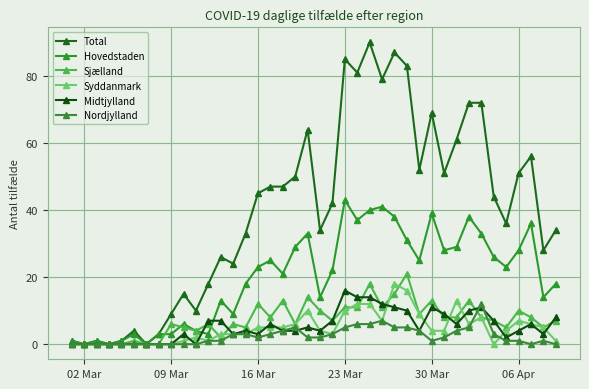

Reading right to left, transcribe all the data shown in this chart.

Total: 34	28	56	51	36	44	72	72	61	51	69	52	83	87	79	90	81	85	42	34	64	50	47	47	45	33	24	26	18	10	15	9	3	0	4	1	0	1	0	1
Hovedstaden: 18	14	36	28	23	26	33	38	29	28	39	25	31	38	41	40	37	43	22	14	33	29	21	25	23	18	9	13	3	4	6	3	3	0	3	1	0	1	0	1
Sjælland: 7	5	8	10	5	7	8	13	8	8	13	9	21	15	11	18	11	11	7	10	14	6	13	8	12	5	6	2	6	4	5	6	0	0	1	0	0	0	0	0
Syddanmark: 1	5	6	7	4	0	8	6	13	4	4	9	16	18	7	12	12	10	3	4	10	6	5	5	5	3	3	3	1	2	1	0	0	0	0	0	0	0	0	0
Midtjylland: 8	3	6	4	2	7	11	10	6	9	11	4	10	11	12	14	14	16	7	4	5	4	4	6	3	4	3	7	7	0	3	0	0	0	0	0	0	0	0	0
Nordjylland: 0	1	0	1	1	3	12	5	4	2	1	4	5	5	7	6	6	5	3	2	2	5	4	3	2	3	3	1	1	0	0	0	0	0	0	0	0	0	0	0